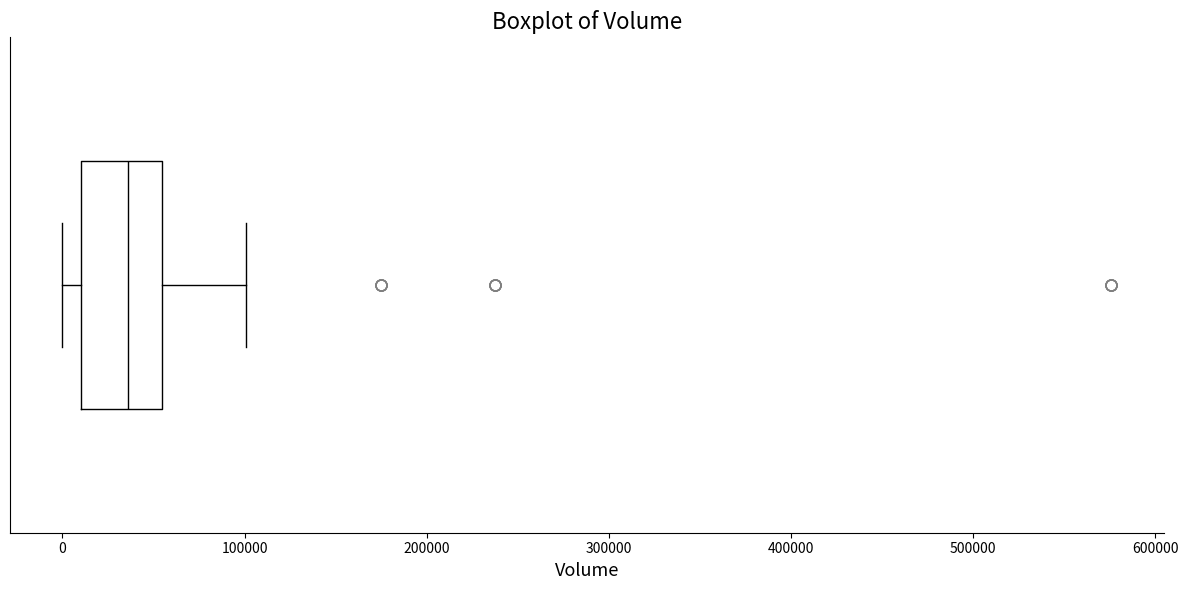

Transcribe this box plot: give where the median line is, the range the box spans, and where the two whiskers end, as read against the x-axis. The values are not printed on the chart, so give them approximately, as read against the axis.

median 40000, box 10000 to 50000, whiskers 0 to 100000